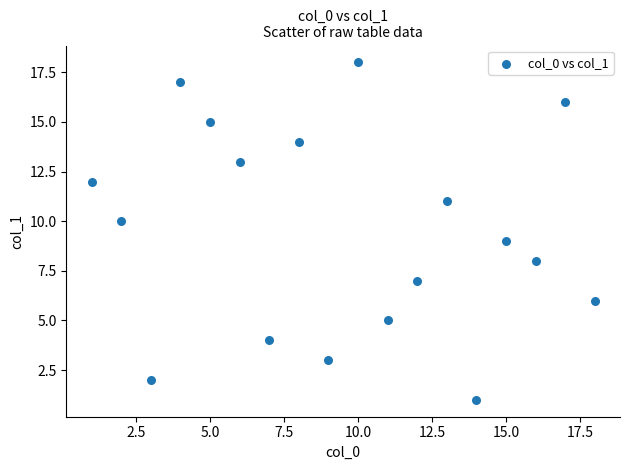

What is the range of Y values (max minus min)?

17